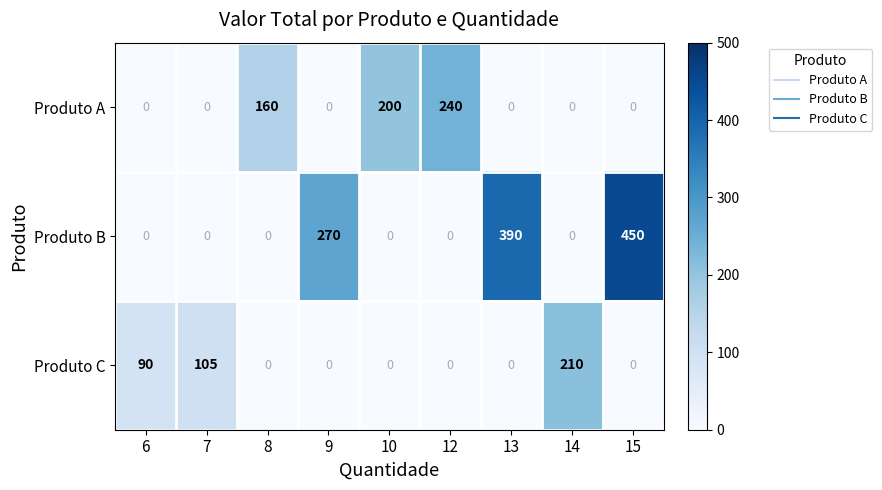

What is the sum of all Produto B values?

1110